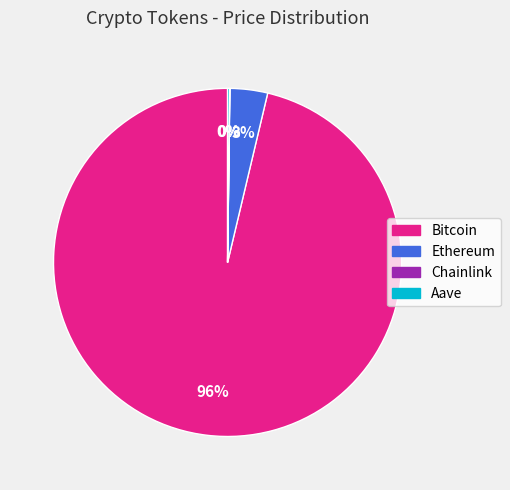

To the nearest percent, what is the average slice percentage?

25%